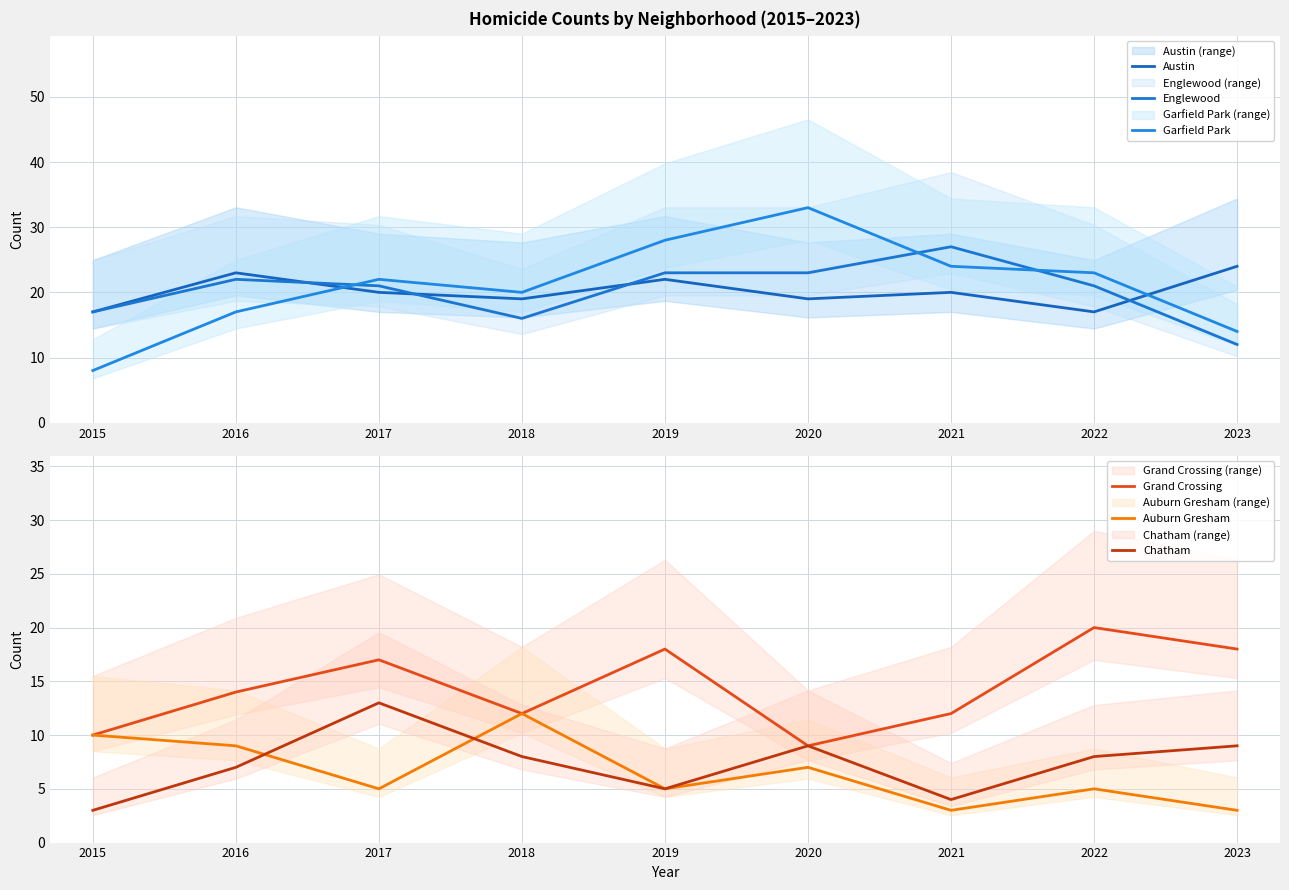

Reading left to right, list all the values displayed in this chart.

Austin: 2015=17	2016=23	2017=20	2018=19	2019=22	2020=19	2021=20	2022=17	2023=24
Englewood: 2015=17	2016=22	2017=21	2018=16	2019=23	2020=23	2021=27	2022=21	2023=12
Garfield Park: 2015=8	2016=17	2017=22	2018=20	2019=28	2020=33	2021=24	2022=23	2023=14
Grand Crossing: 2015=10	2016=14	2017=17	2018=12	2019=18	2020=9	2021=12	2022=20	2023=18
Auburn Gresham: 2015=10	2016=9	2017=5	2018=12	2019=5	2020=7	2021=3	2022=5	2023=3
Chatham: 2015=3	2016=7	2017=13	2018=8	2019=5	2020=9	2021=4	2022=8	2023=9